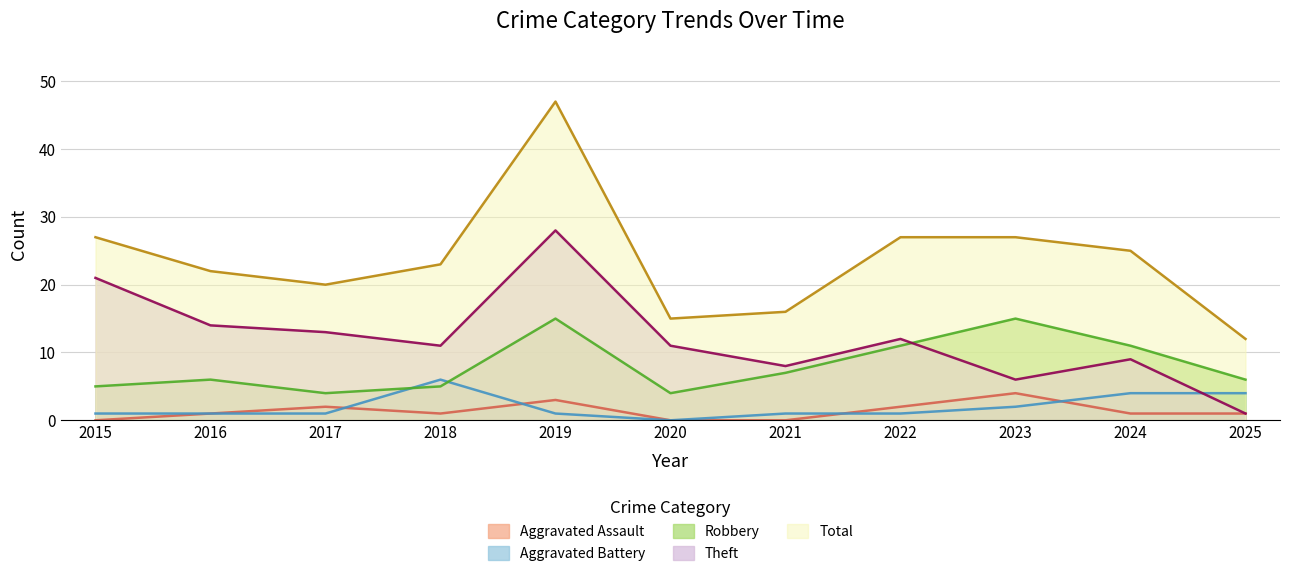

Does the chart have visible grid lines?

Yes